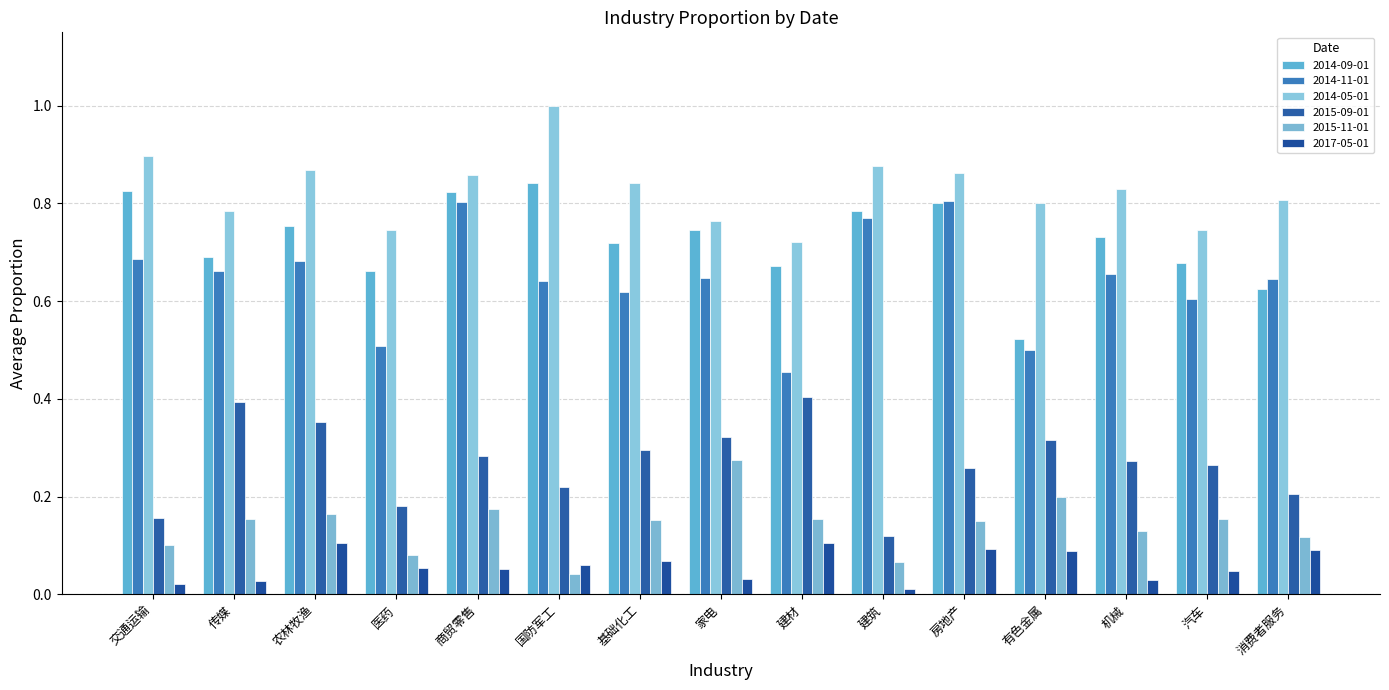

Rank the series by their maximum value, from lowest to highest.

2017-05-01, 2015-11-01, 2015-09-01, 2014-11-01, 2014-09-01, 2014-05-01